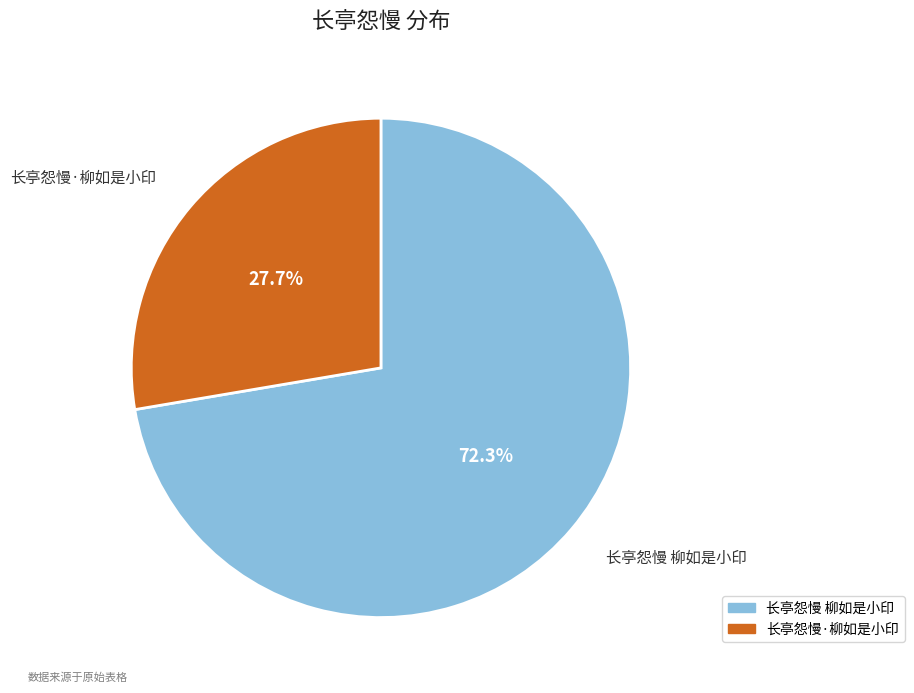

Rank the categories by value from lowest to highest.

长亭怨慢·柳如是小印, 长亭怨慢 柳如是小印